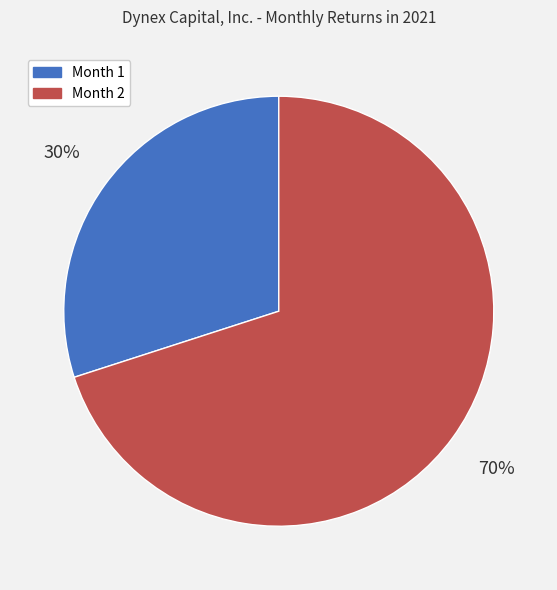

Does any single category account for the majority?

Yes